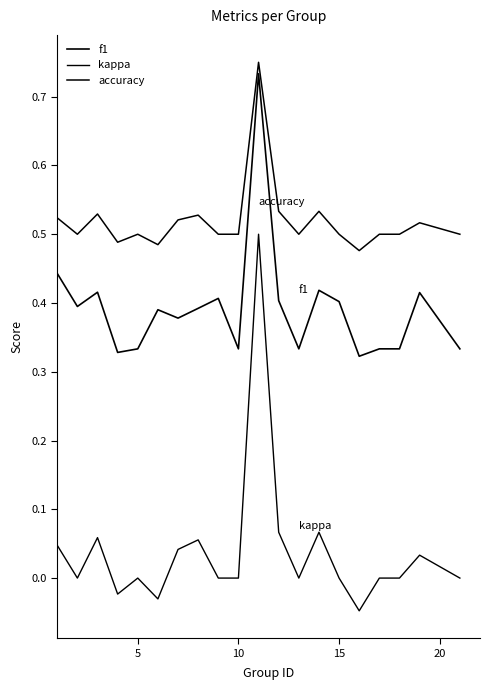

How many lines are shown in the chart?

3